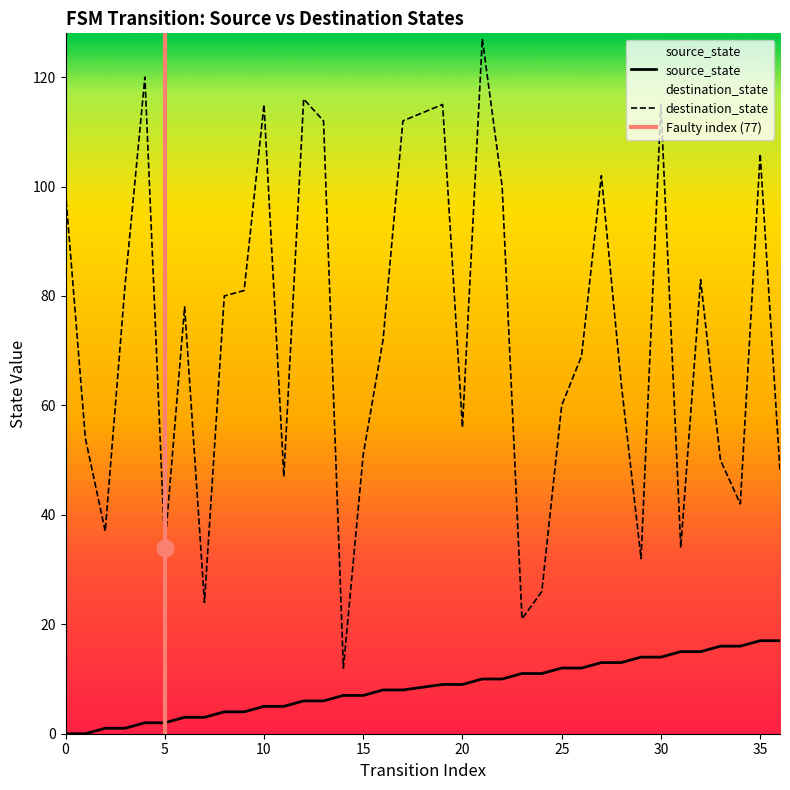

Rank the series at 7 from lowest to highest value.

source_state, destination_state